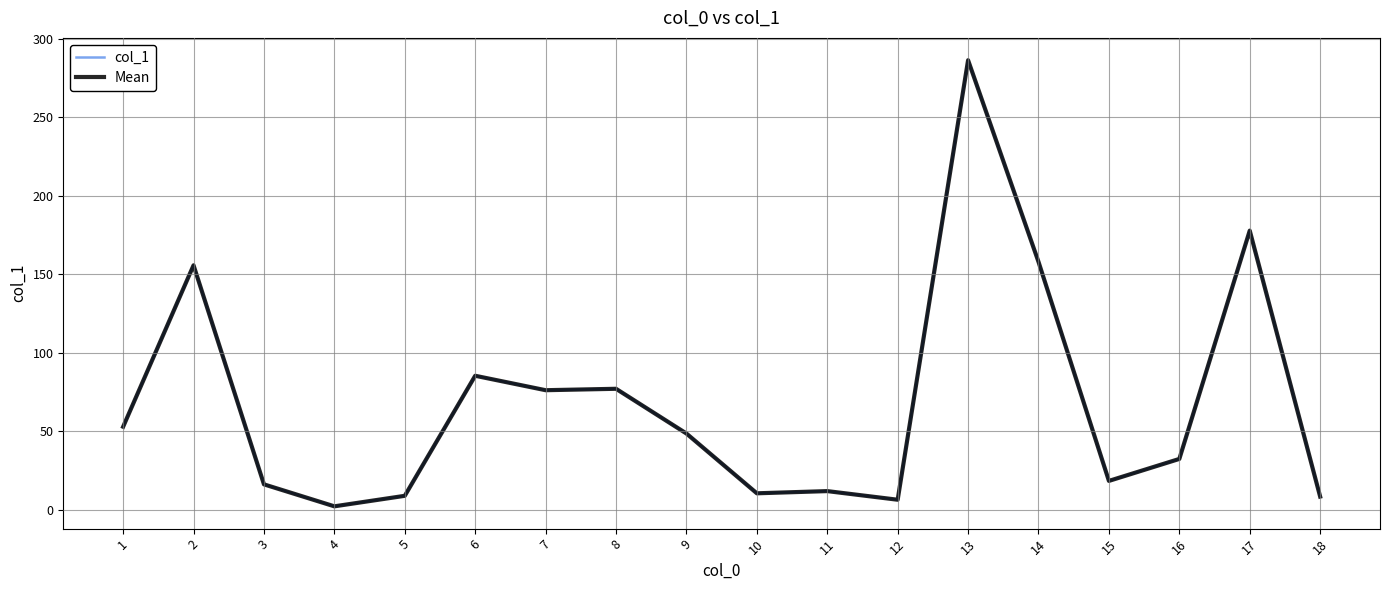

At 9, list the series in order from smallest to largest.

col_1, Mean